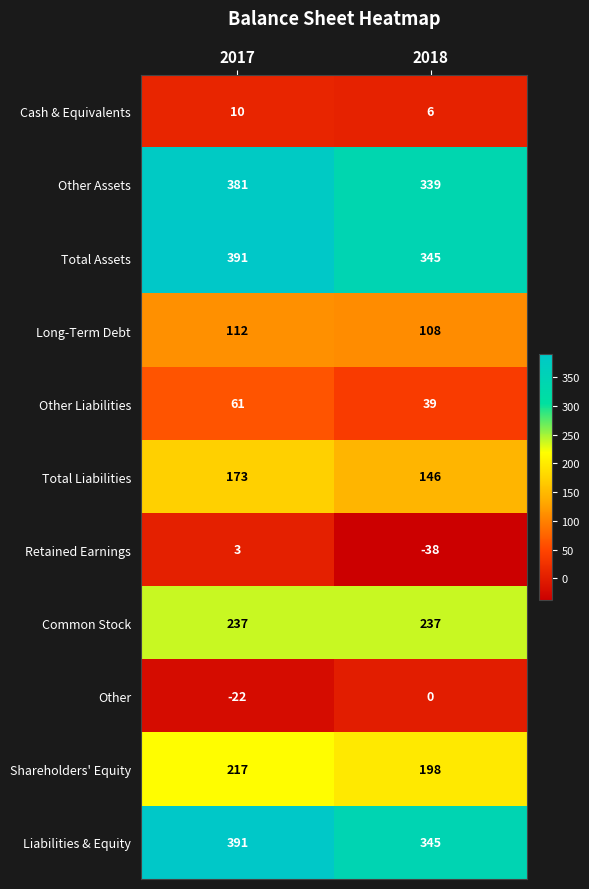

Reading right to left, extract all data points from this chart.

Cash & Equivalents: 2018=6	2017=10
Other Assets: 2018=339	2017=381
Total Assets: 2018=345	2017=391
Long-Term Debt: 2018=108	2017=112
Other Liabilities: 2018=39	2017=61
Total Liabilities: 2018=146	2017=173
Retained Earnings: 2018=-38	2017=3
Common Stock: 2018=237	2017=237
Other: 2018=0	2017=-22
Shareholders' Equity: 2018=198	2017=217
Liabilities & Equity: 2018=345	2017=391